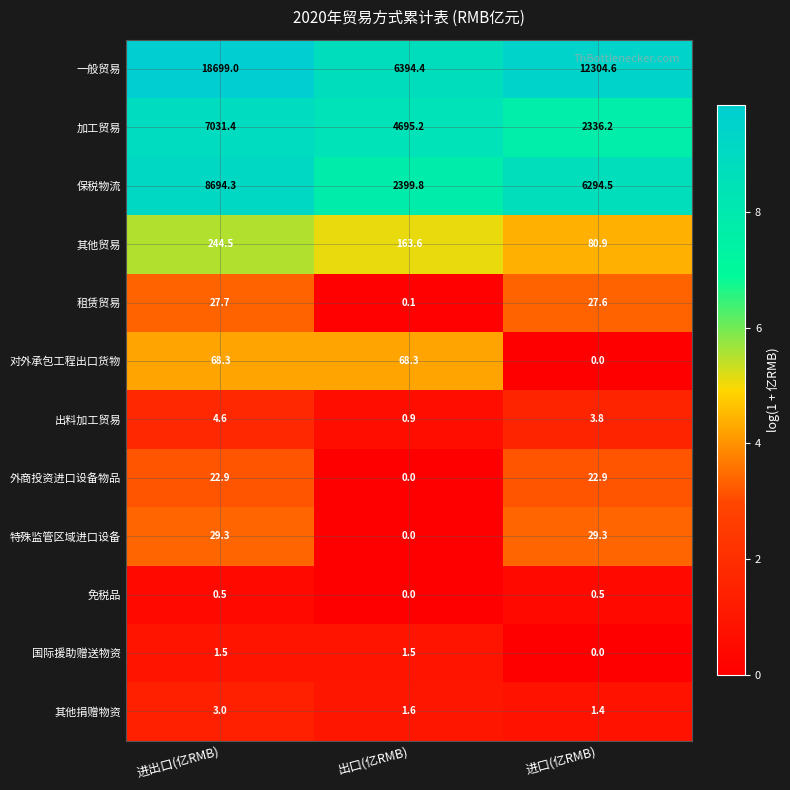

What is the maximum value shown in the chart?

18699.0